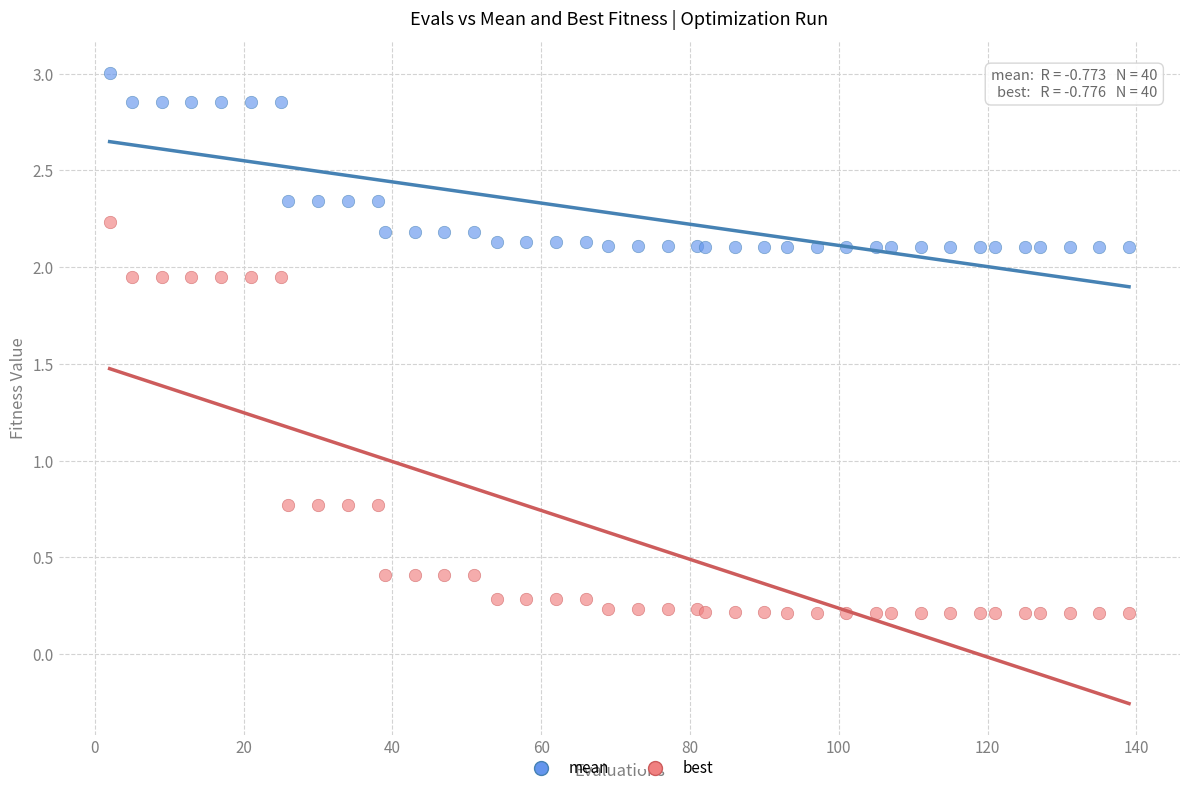

What are all the series names shown in the legend?

mean, best